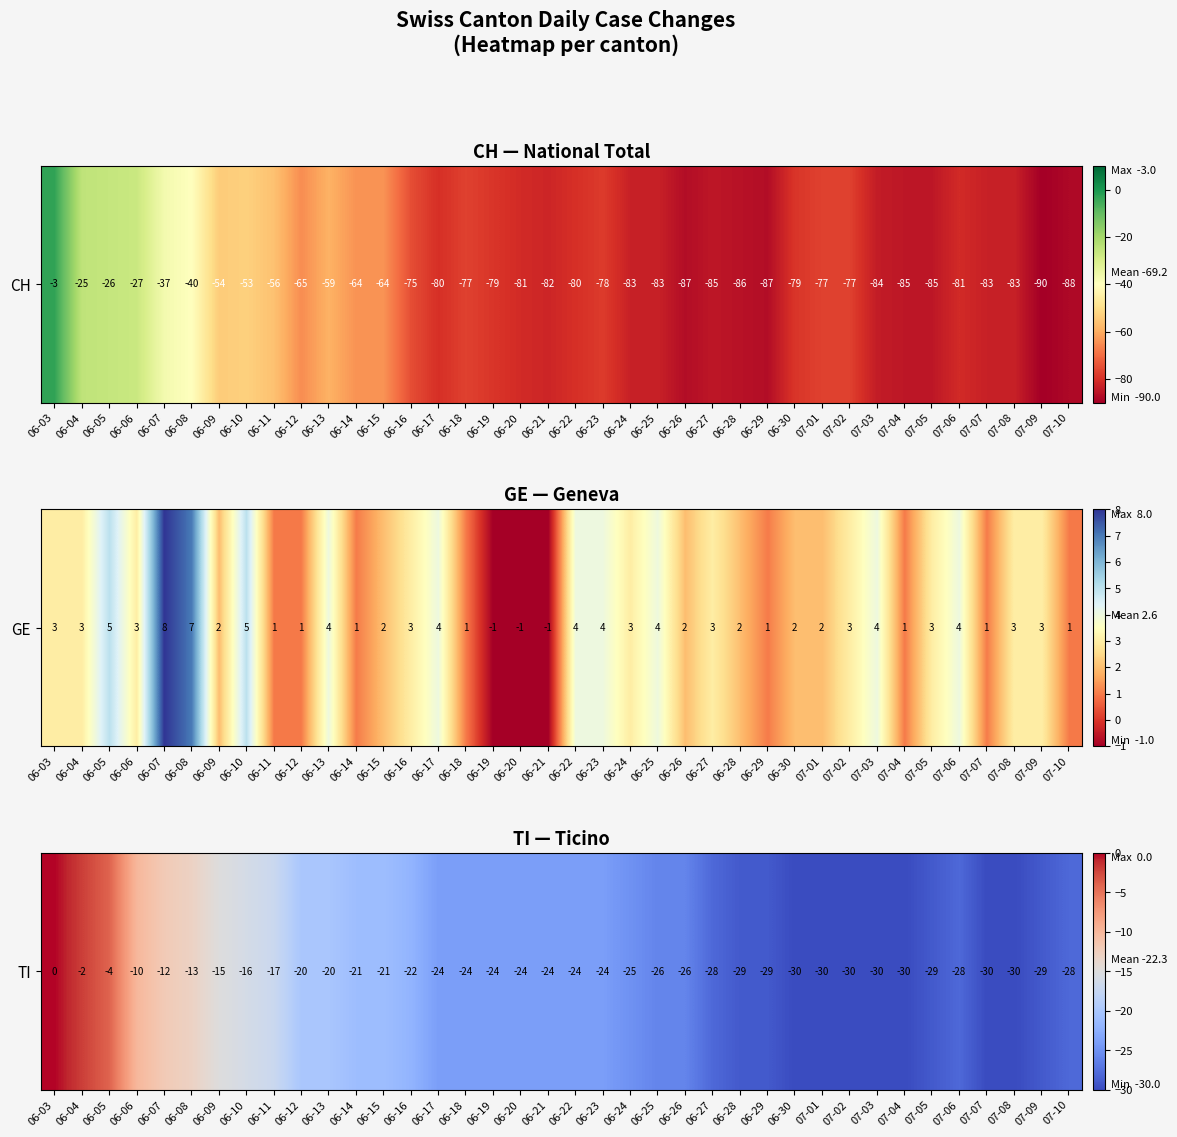

The chart shows a value of -52 at 06-29. True or false?

False